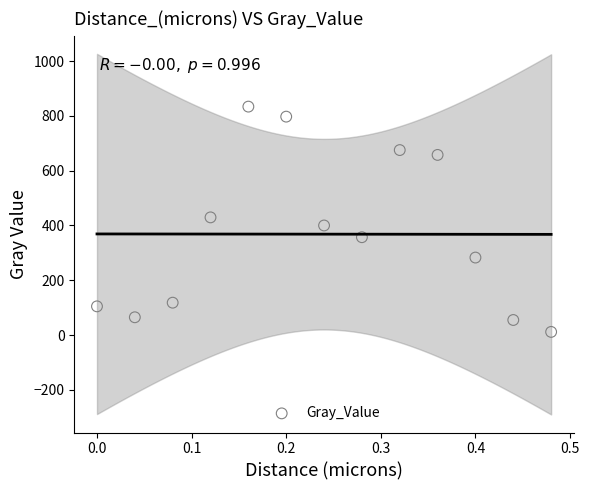

List the coordinates of all points as (Y, X) pairs, reading left to right.

(104.6, 0.0)  (64.7, 0.0)  (118.0, 0.1)  (429.5, 0.1)  (833.9, 0.2)  (797.4, 0.2)  (399.9, 0.2)  (357.1, 0.3)  (675.3, 0.3)  (657.6, 0.4)  (282.8, 0.4)  (54.8, 0.4)  (11.3, 0.5)